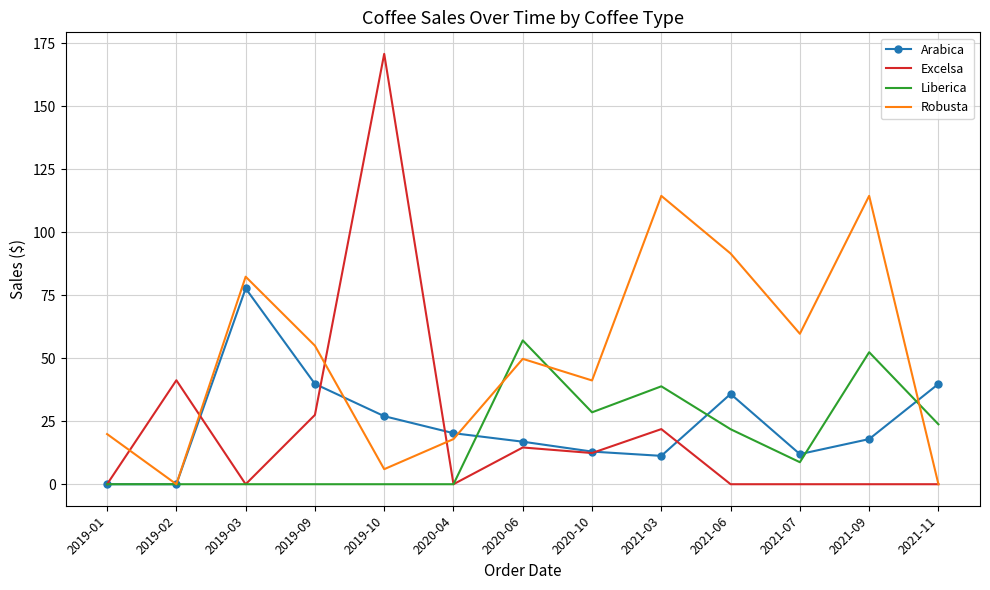

Which category has the highest value in the Liberica series?

2020-06